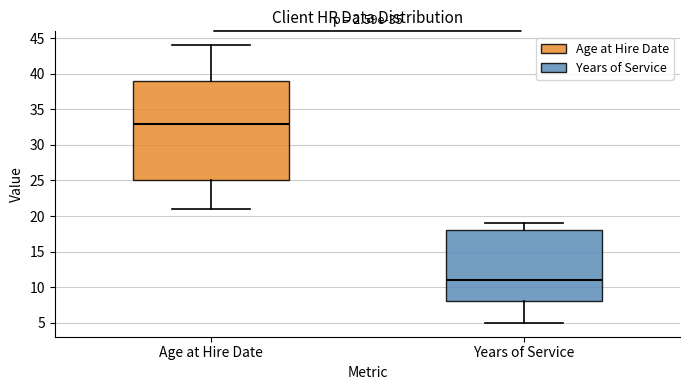

Where is the upper edge of the box for Age at Hire Date on the y-axis? The values are not printed on the chart, so give them approximately, as read against the axis.

39